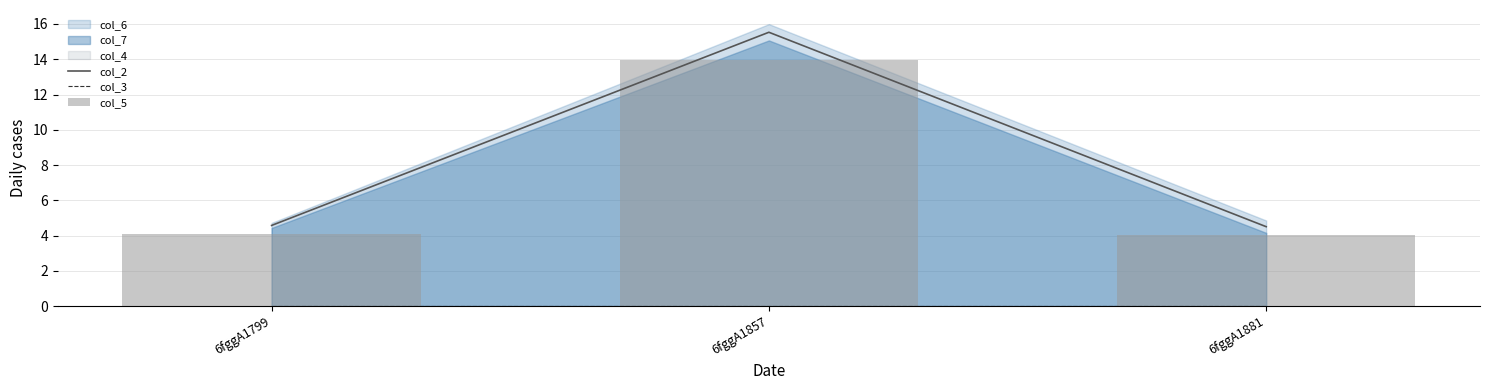

The value of col_2 at 6fggA1799 is 6.4. True or false?

False